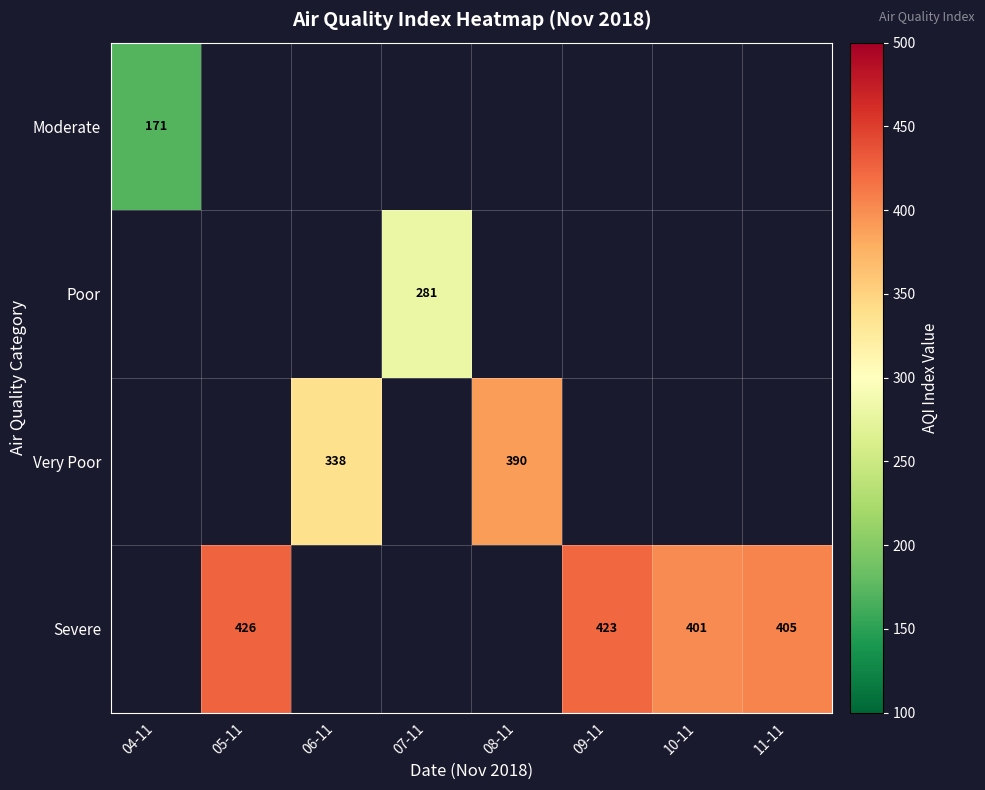

The value of Poor at 07-11 is 75. True or false?

False